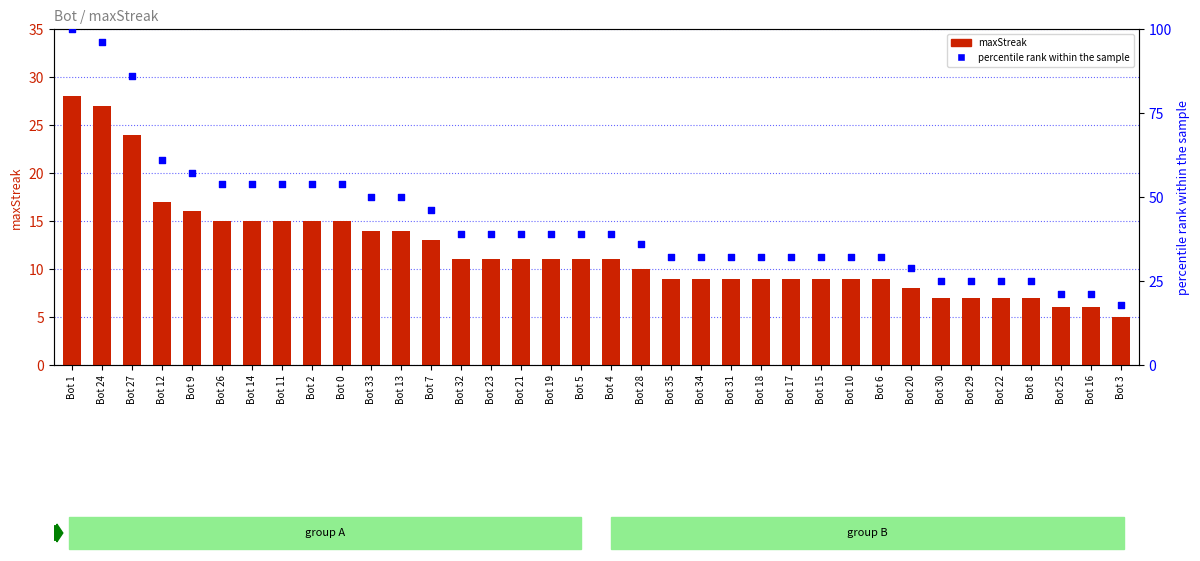

At which category is the sum across all series the highest?

Bot 1